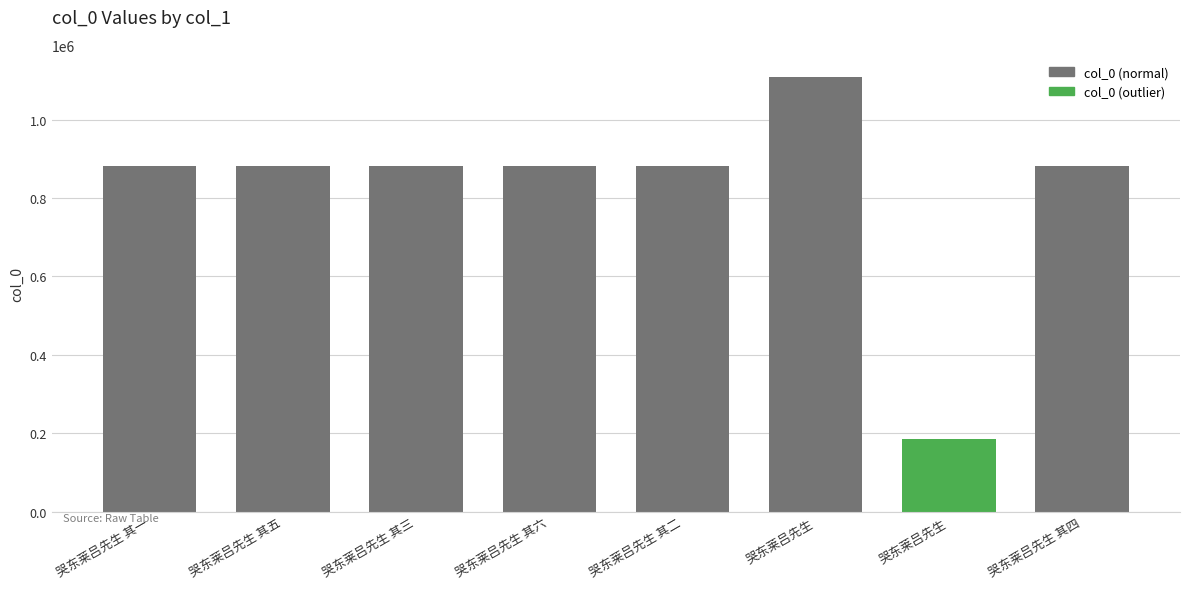

How many series are shown in this chart?

1